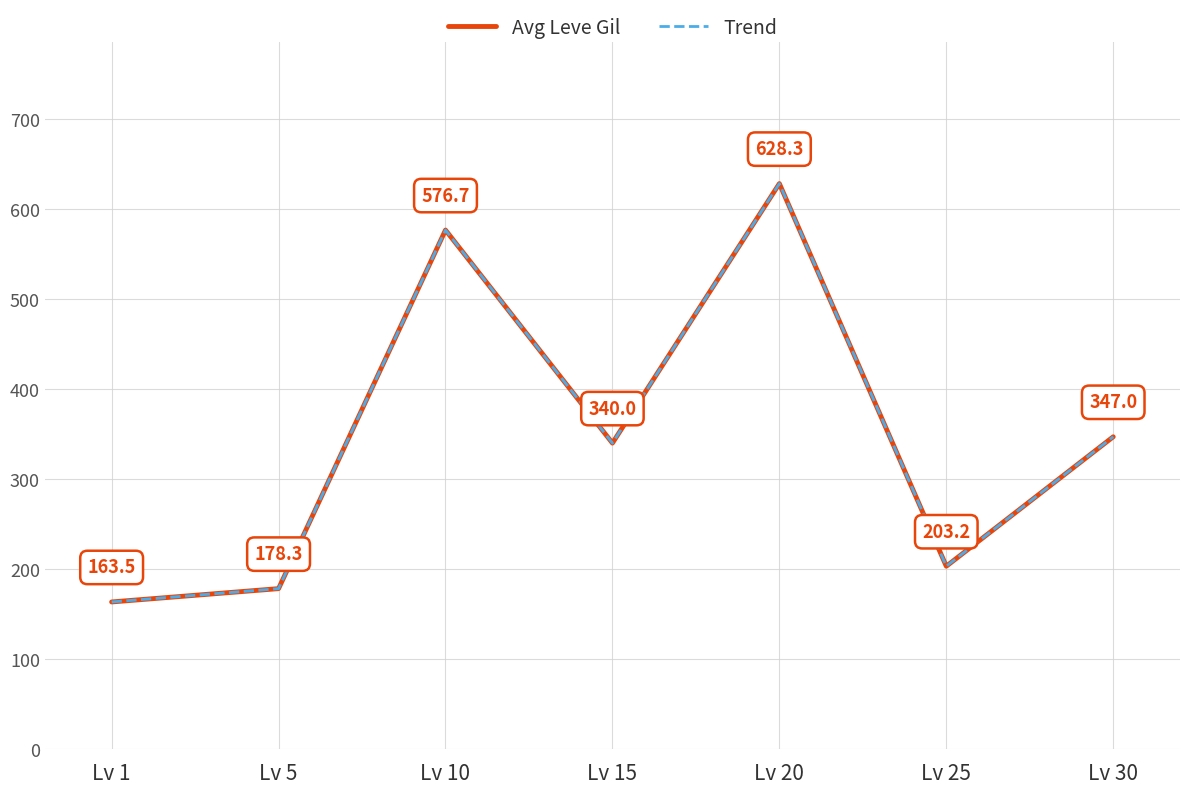

What is the difference between the maximum and minimum values in the Trend series?

464.8